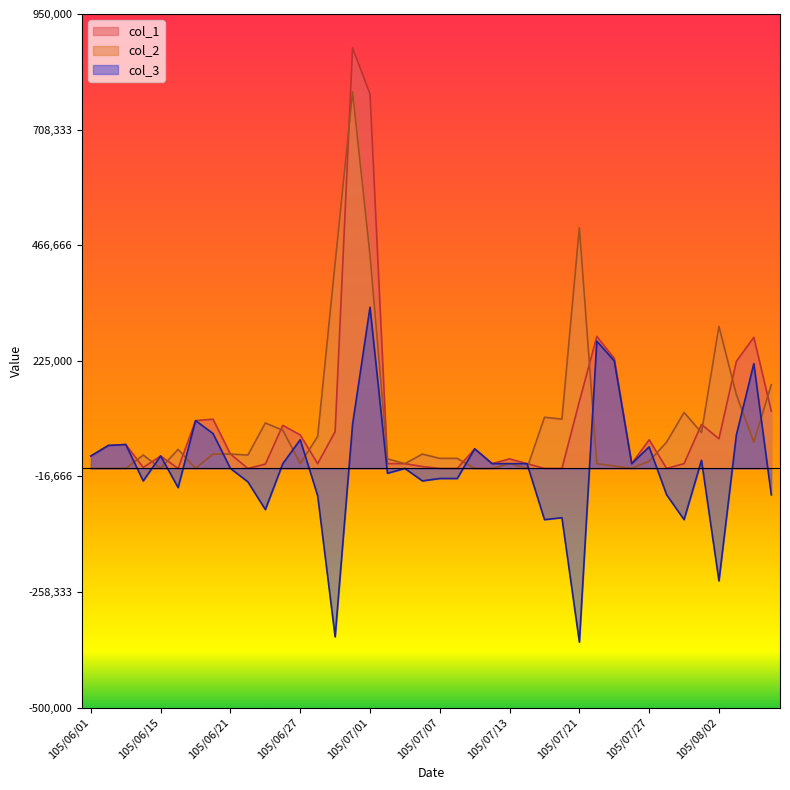

True or false: col_1 has a value of 197446 at 105/07/21.

False